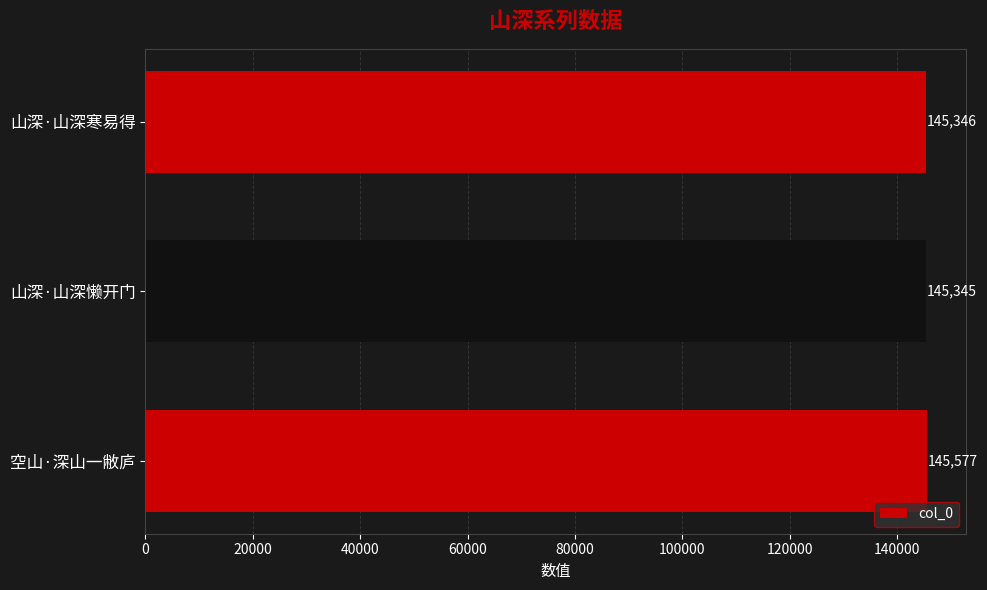

The value at 山深·山深懒开门 is 145345. True or false?

True